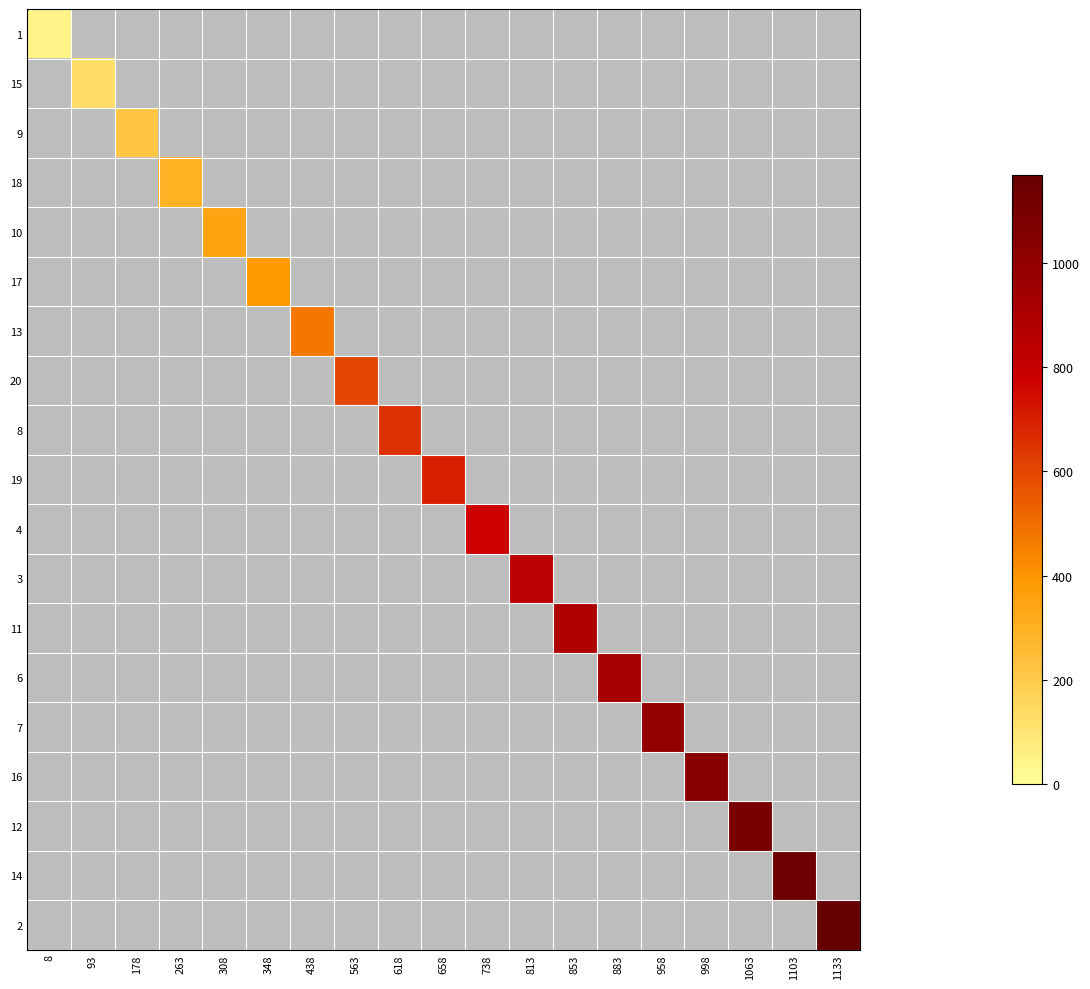

What is the average value of the 4 series?

41